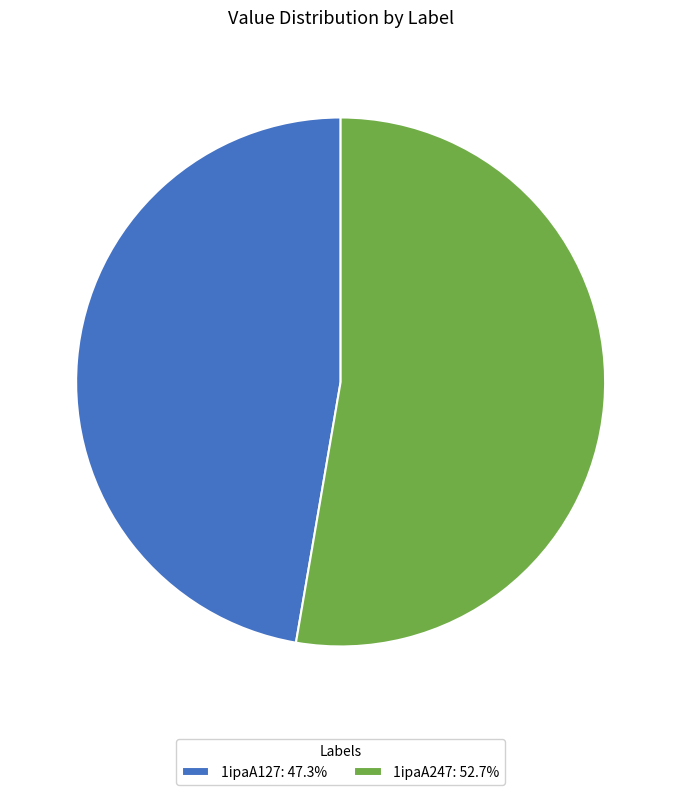

Does 1ipaA127: 47.3% account for over 50% of the chart?

No